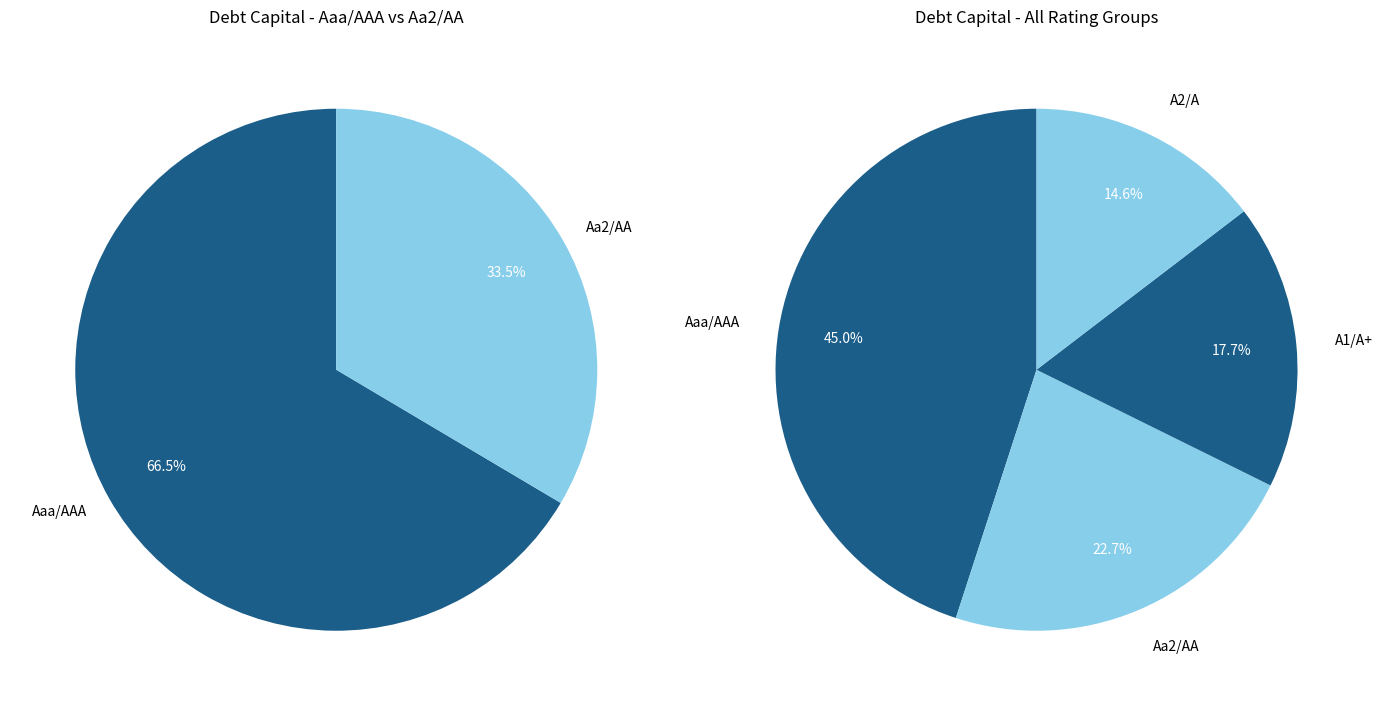

To the nearest percent, what is the average slice percentage?

25%